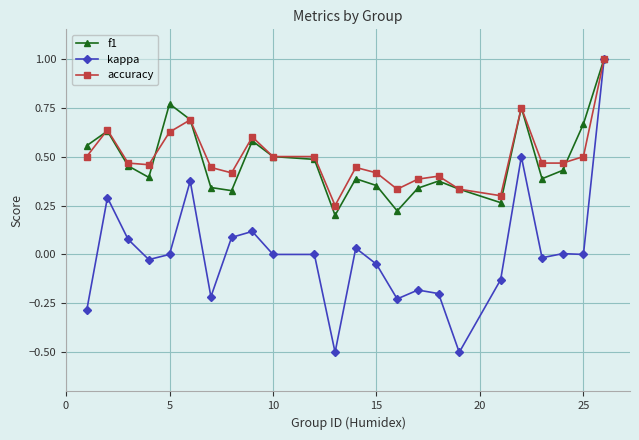

True or false: f1 has more than 0 points higher than both neighbors.

True